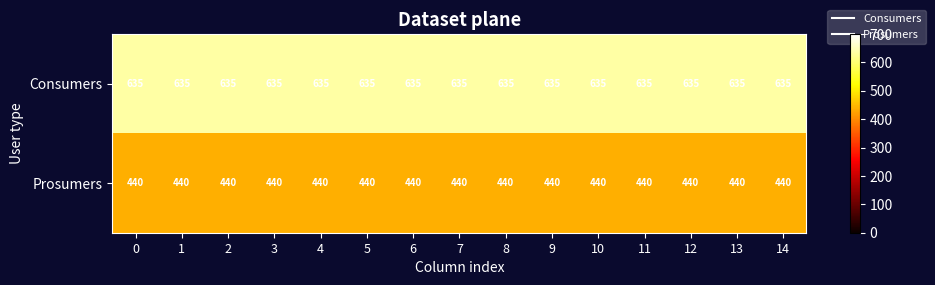

Is it true that Prosumers equals 616 at 14?

False